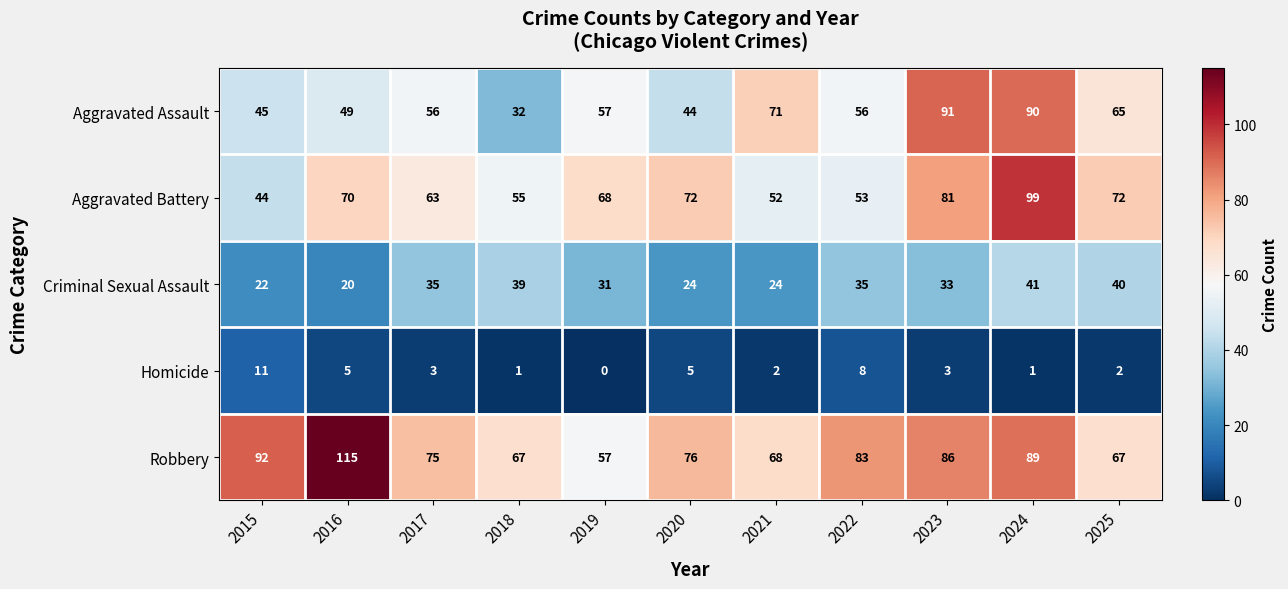

Rank the series by their maximum value, from lowest to highest.

Homicide, Criminal Sexual Assault, Aggravated Assault, Aggravated Battery, Robbery